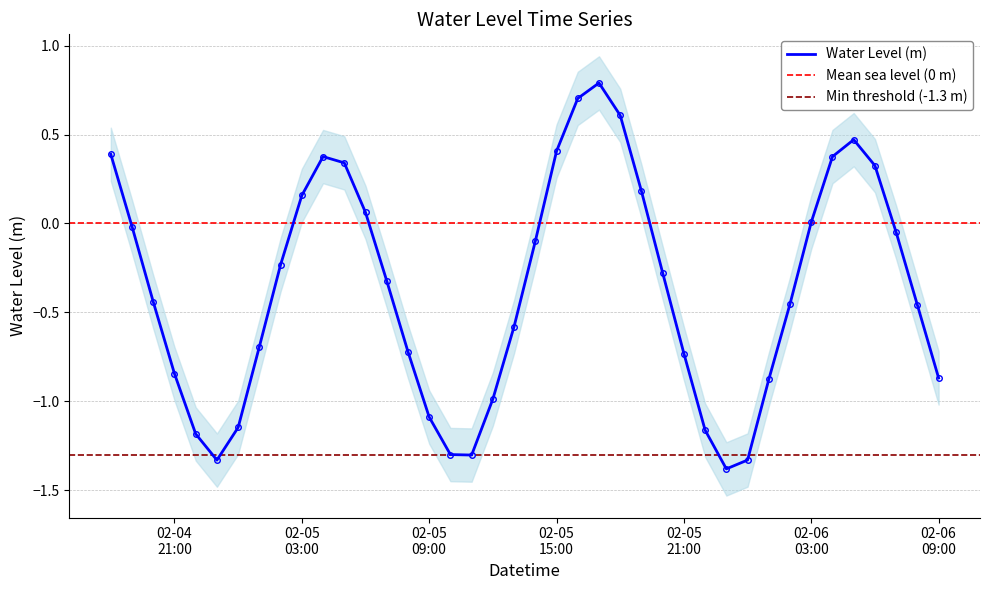

How many values exceed 0?

14